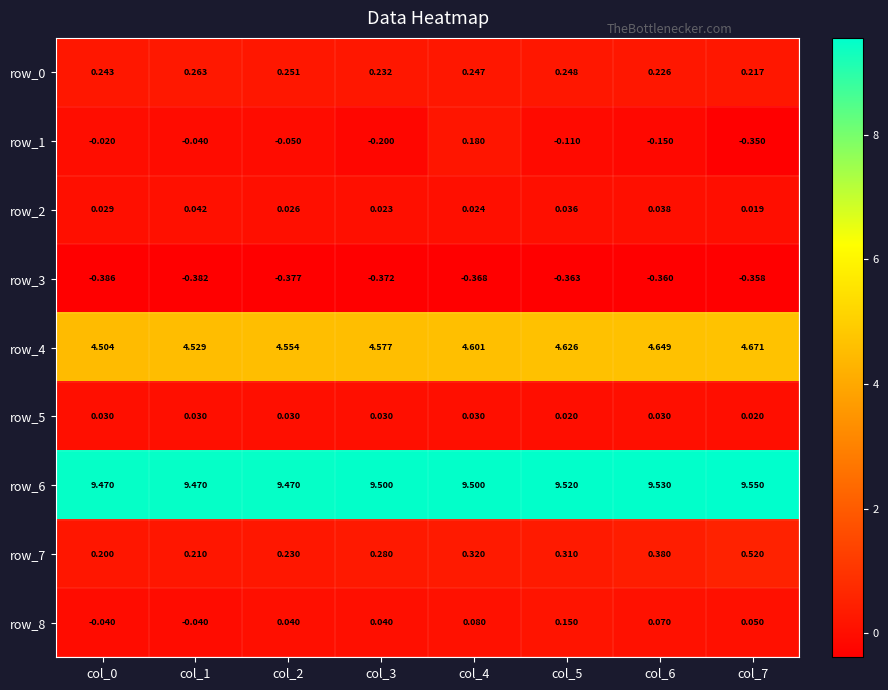

Is it true that row_0 equals 0.2 at col_3?

True